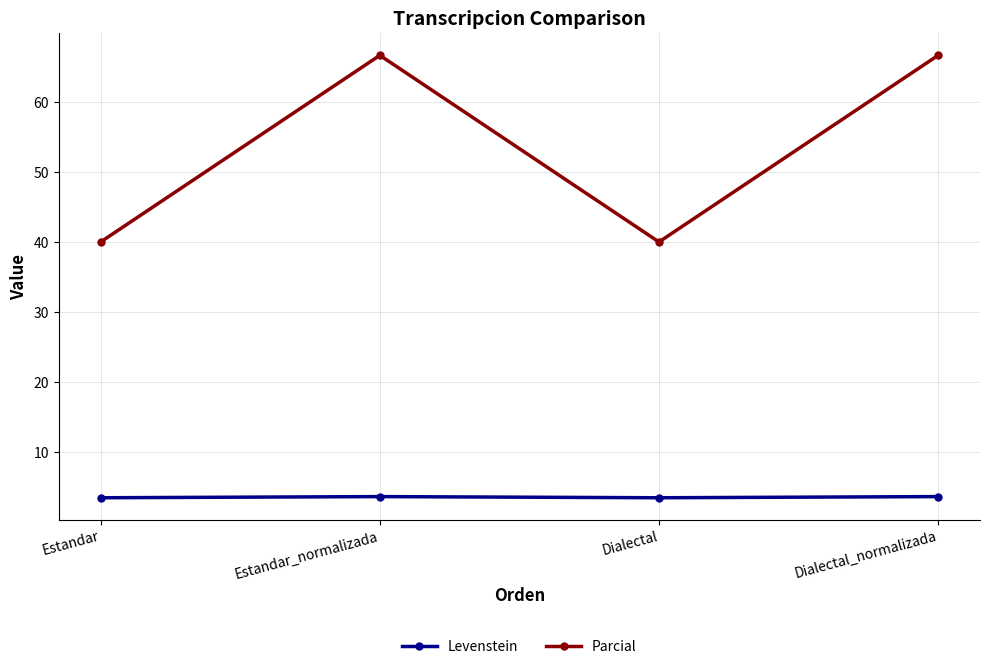

How many lines are shown in the chart?

2